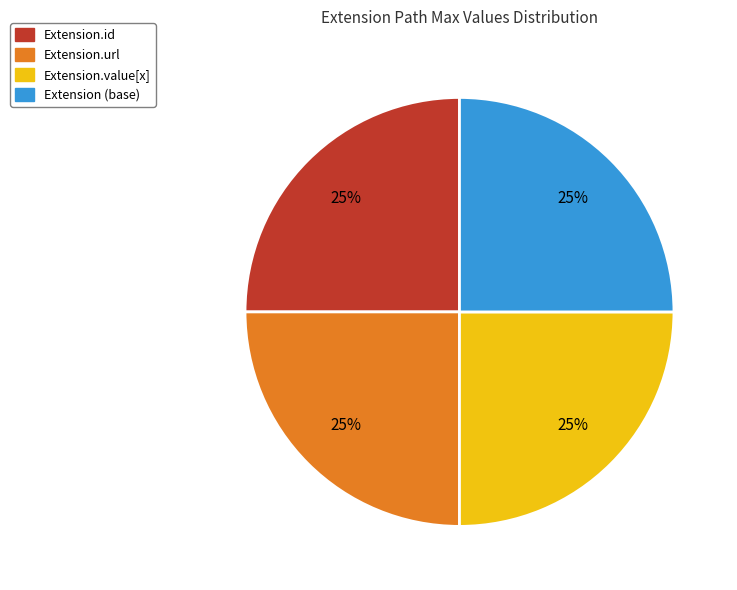

To the nearest percent, what is the average slice percentage?

25%